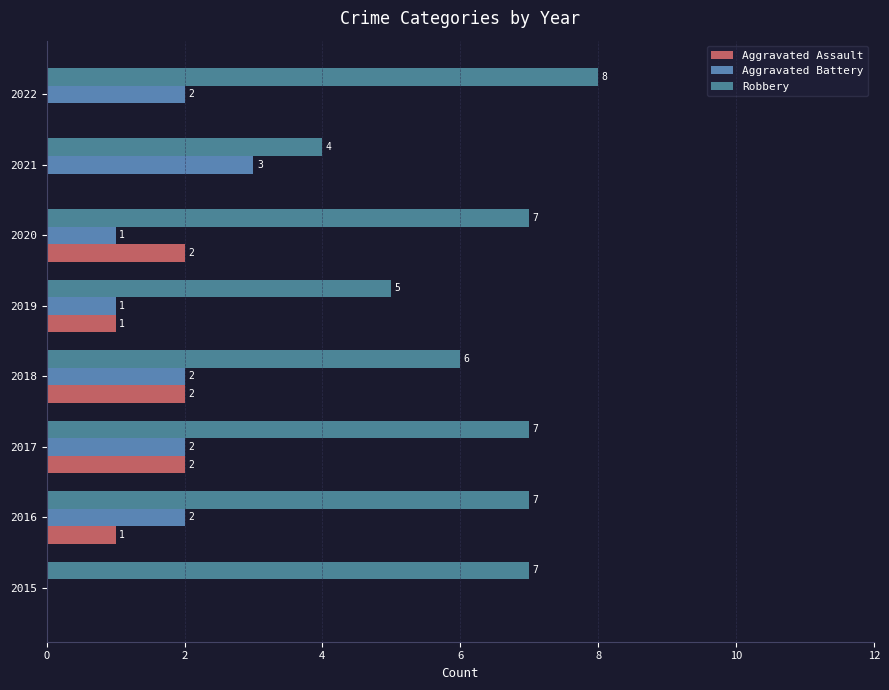

How many data points does each series have?

8